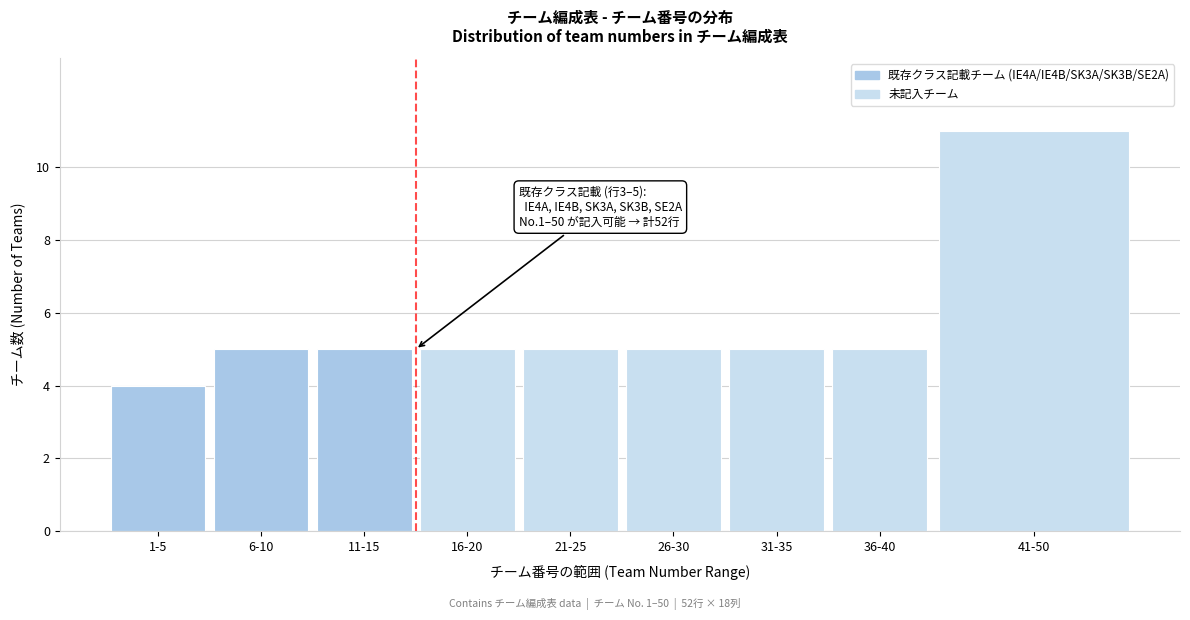

Reading left to right, extract all data points from this chart.

4	5	5	5	5	5	5	5	11